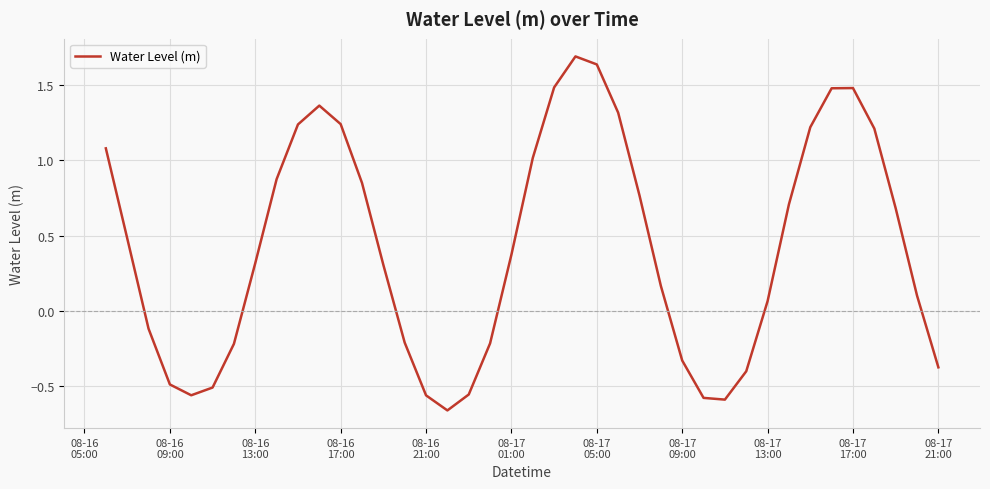

What is the maximum value shown in the chart?

1.7